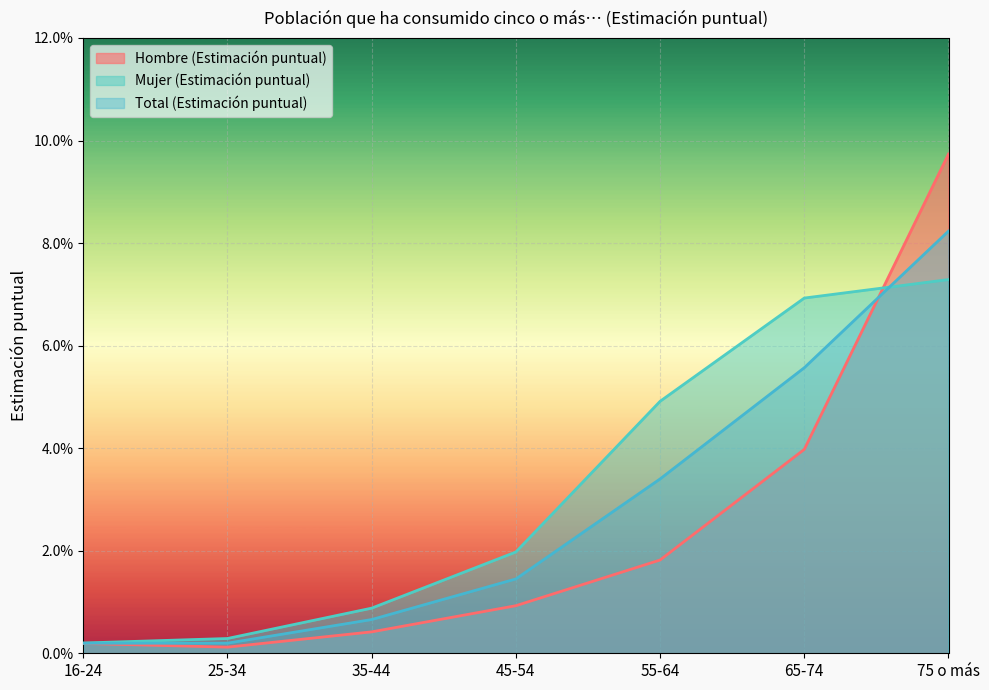

Count the number of data series in this chart.

3